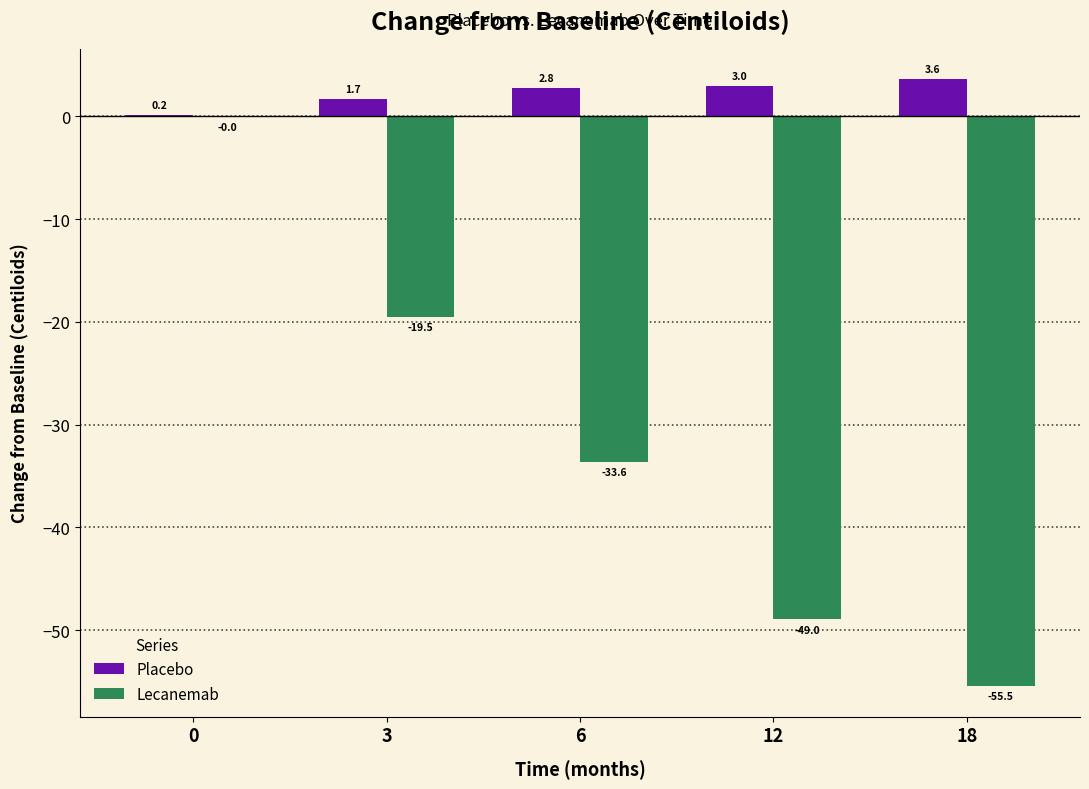

Which label corresponds to the largest value in the chart?

18